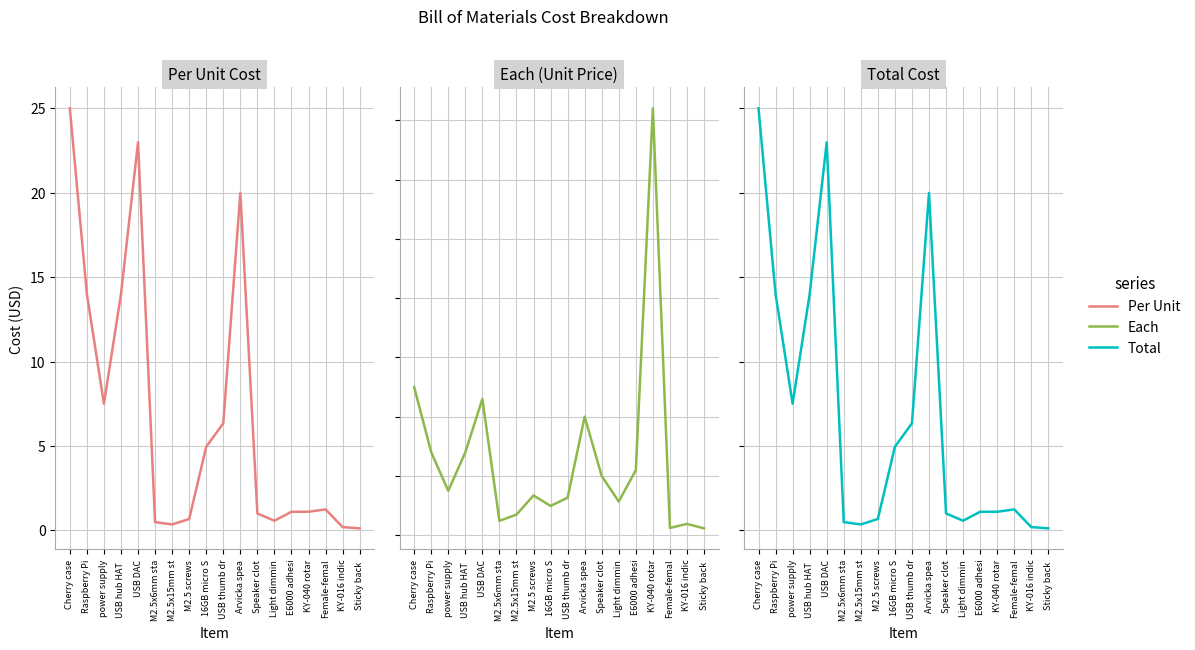

What is the total value across all series at E6000 adhesi?

23.1